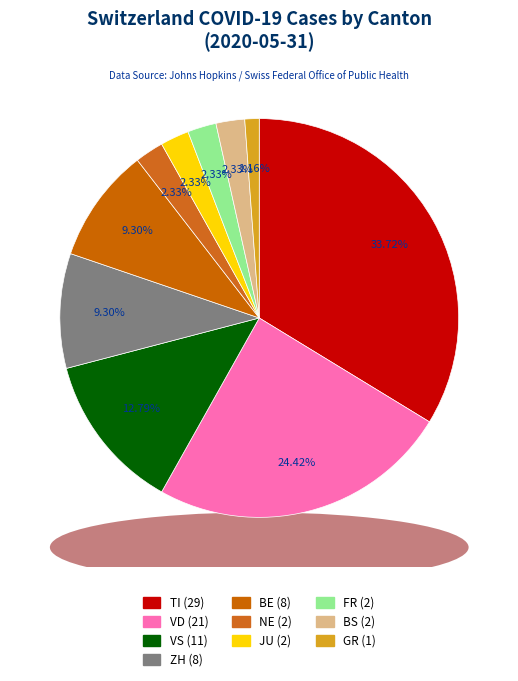

What percentage is NOT represented by UR?

100.0%